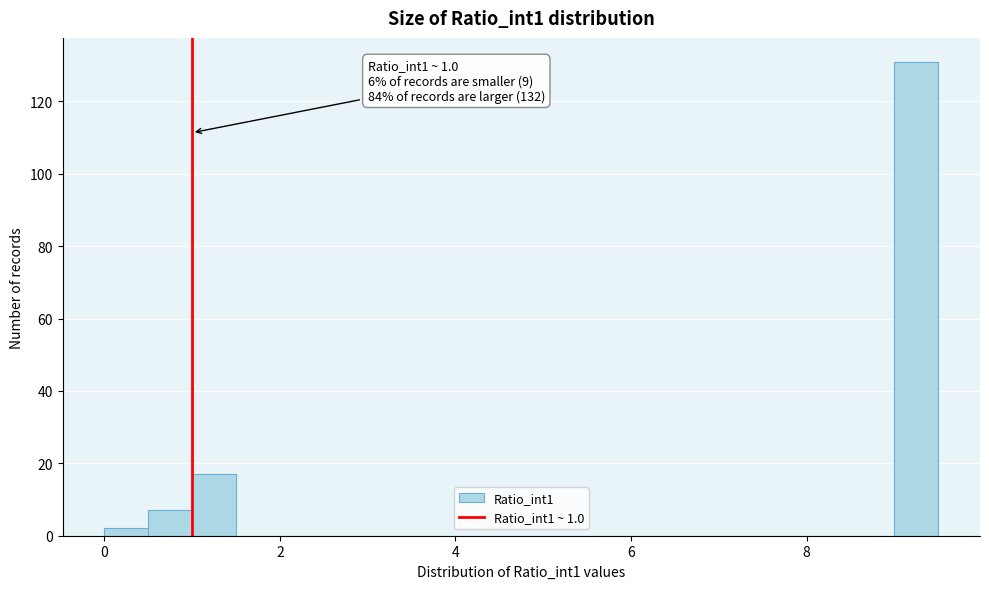

Read against the x-axis, roughly where is the centre of the tallest bar?

9.2